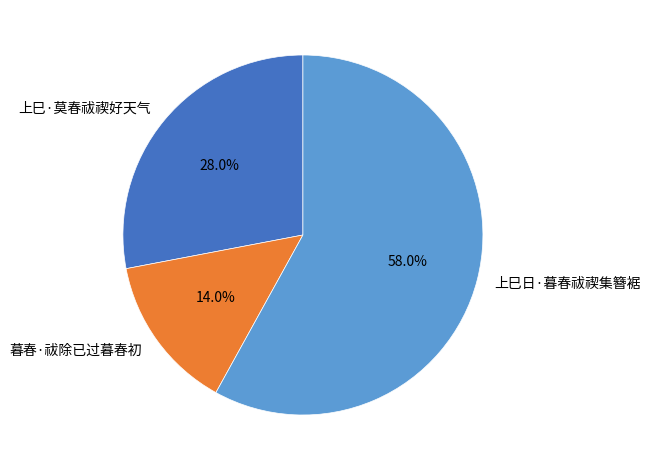

The 上巳·莫春祓禊好天气 slice represents 43% of the pie. True or false?

False